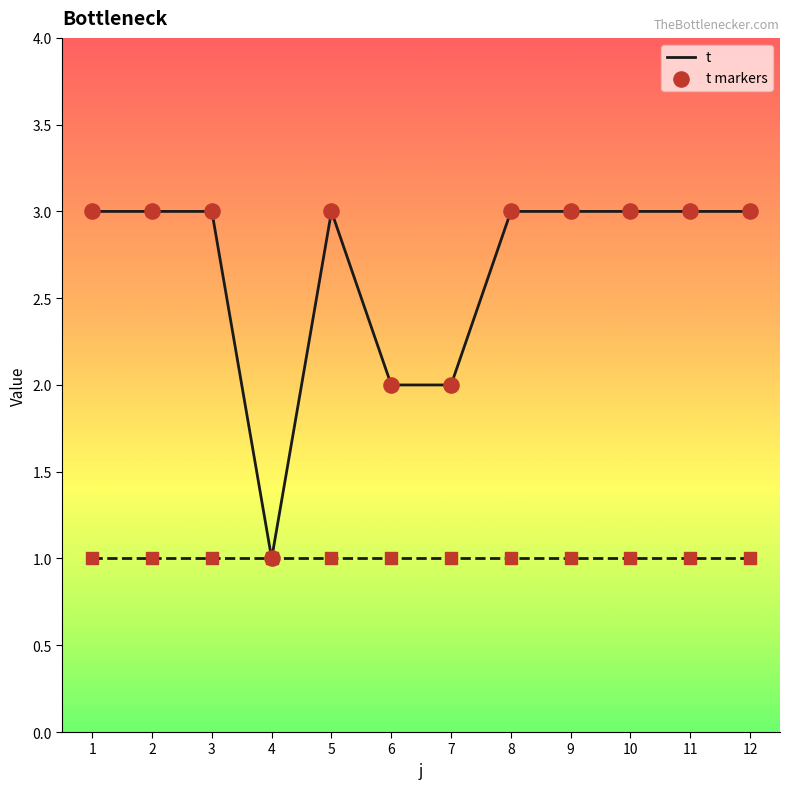

What is the total value across all series at 10?

4